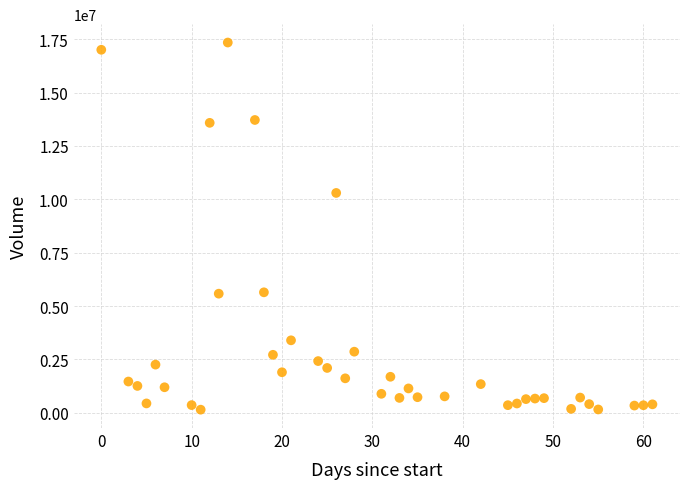

What Y value in the scatter plot is closest to 8746250?

10299600